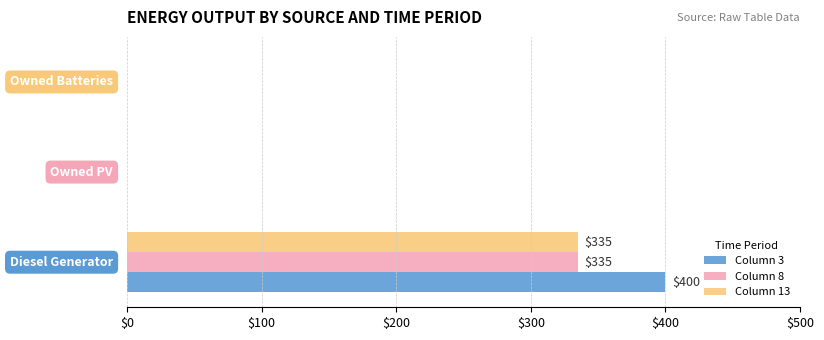

What is the greatest value displayed?

400.0